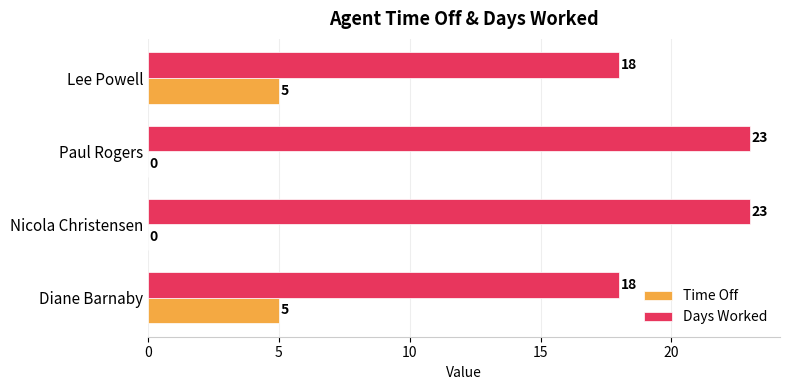

What is the highest value of the Days Worked series?

23